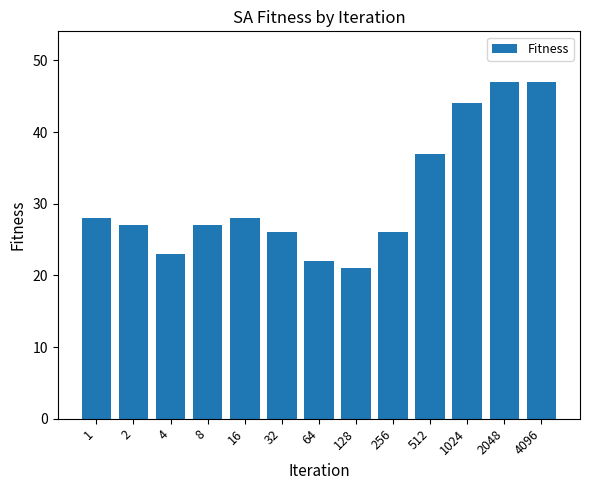

At which label does the data first exceed 27?

1